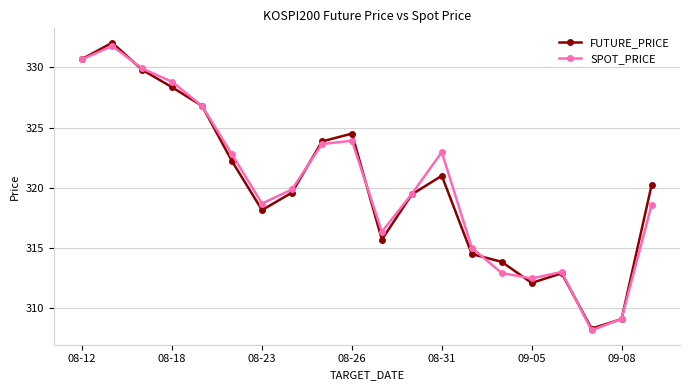

True or false: SPOT_PRICE and FUTURE_PRICE intersect in this chart.

True